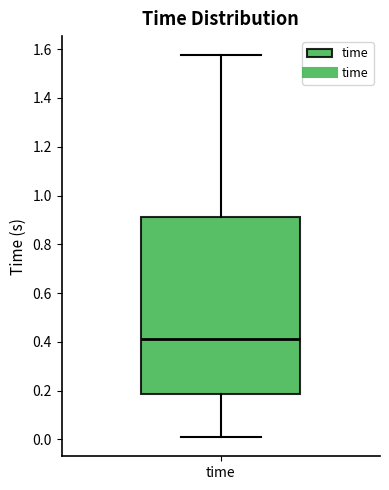

Where is the lower edge of the box for time on the y-axis? The values are not printed on the chart, so give them approximately, as read against the axis.

0.18